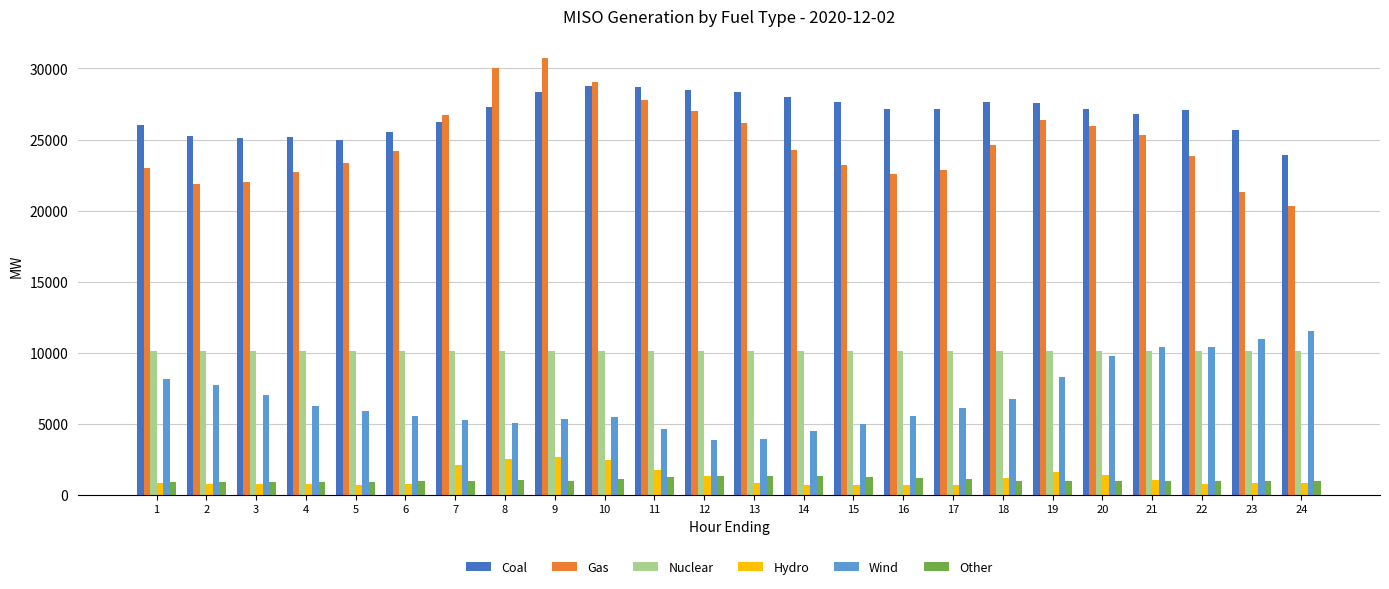

Is the value of Nuclear at 24 greater than the value of Coal at 24?

No